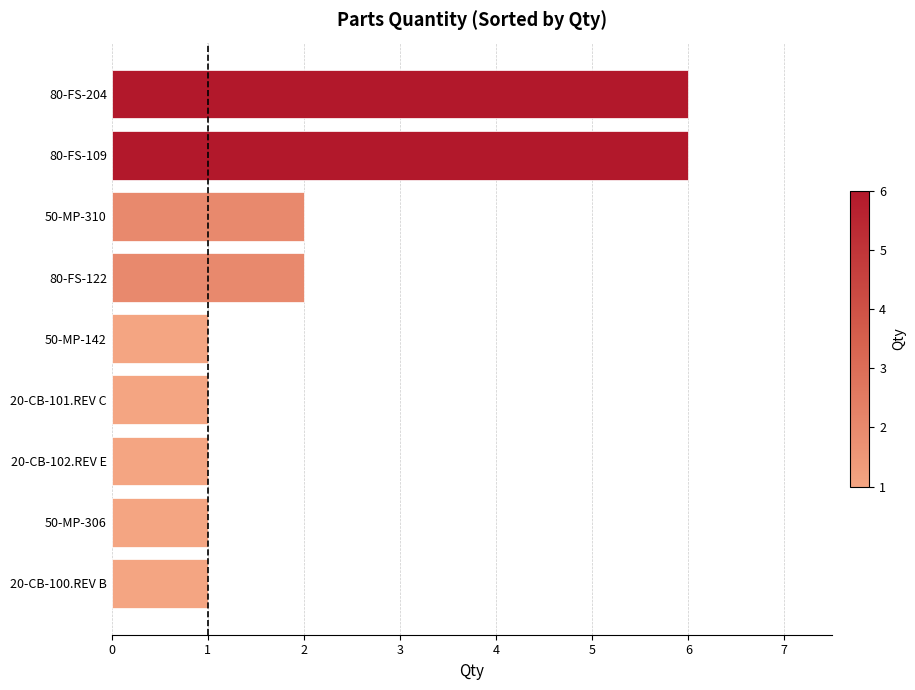

Reading bottom to top, list all the values displayed in this chart.

20-CB-100.REV B=1	50-MP-306=1	20-CB-102.REV E=1	20-CB-101.REV C=1	50-MP-142=1	80-FS-122=2	50-MP-310=2	80-FS-109=6	80-FS-204=6